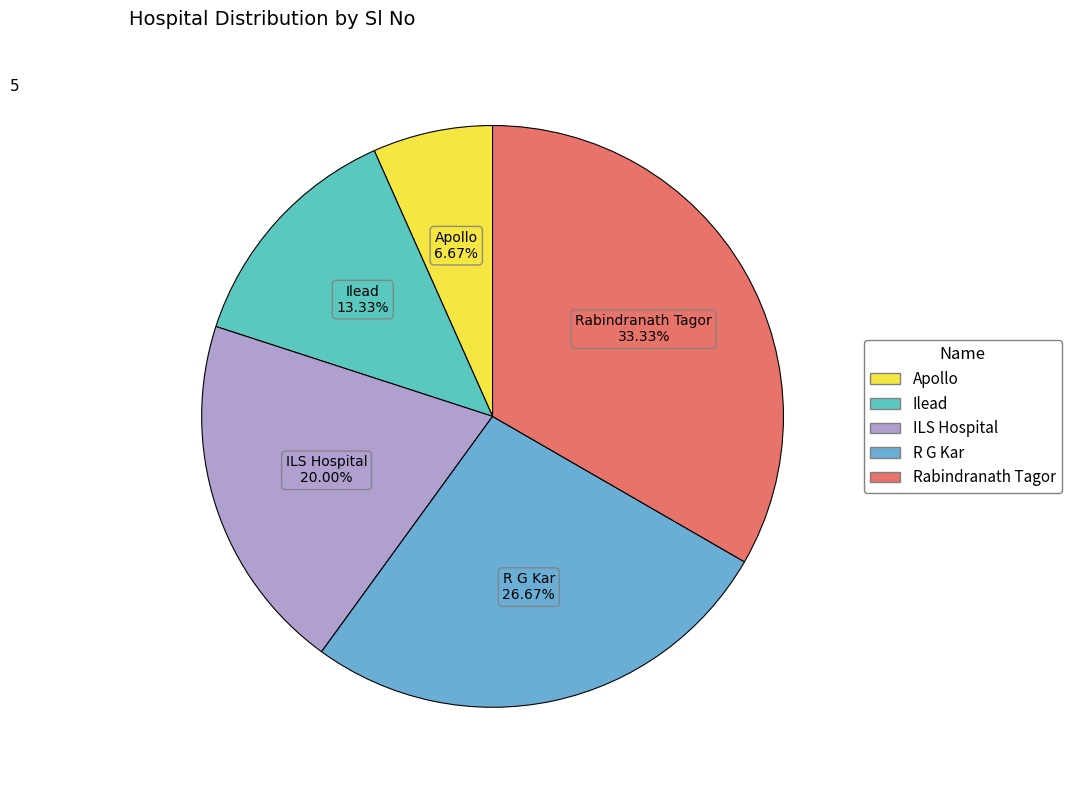

To the nearest percent, what is the average slice percentage?

20%